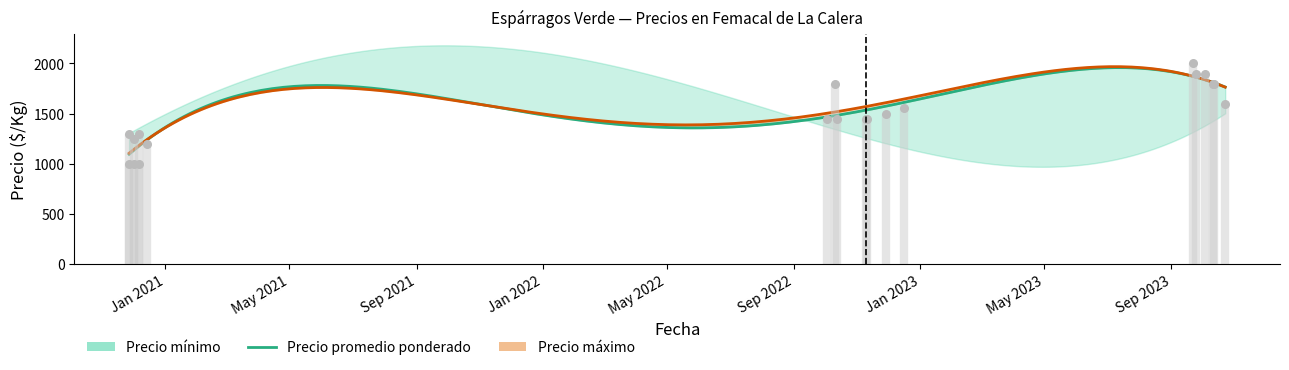

Which series contains the lowest Y value?

Precio minimo